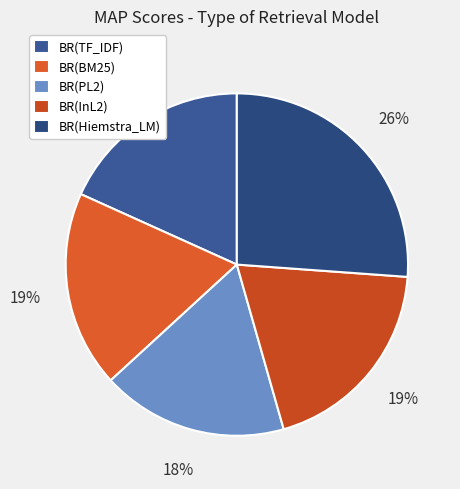

Which slice is the smallest?

BR(PL2)